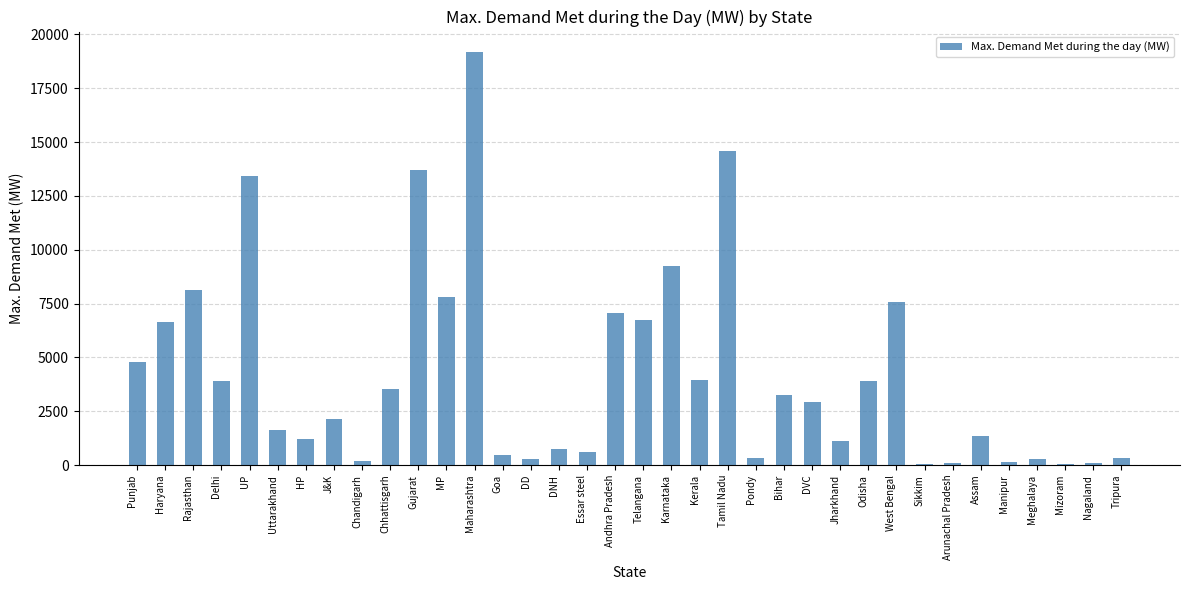

Are the bars horizontal?

No